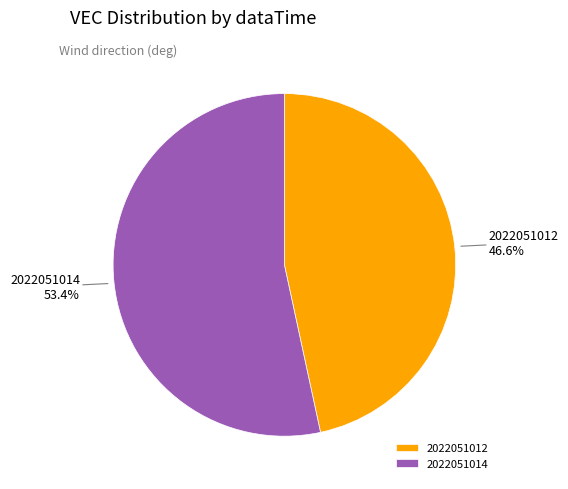

Between 2022051012 and 2022051014, which is larger?

2022051014